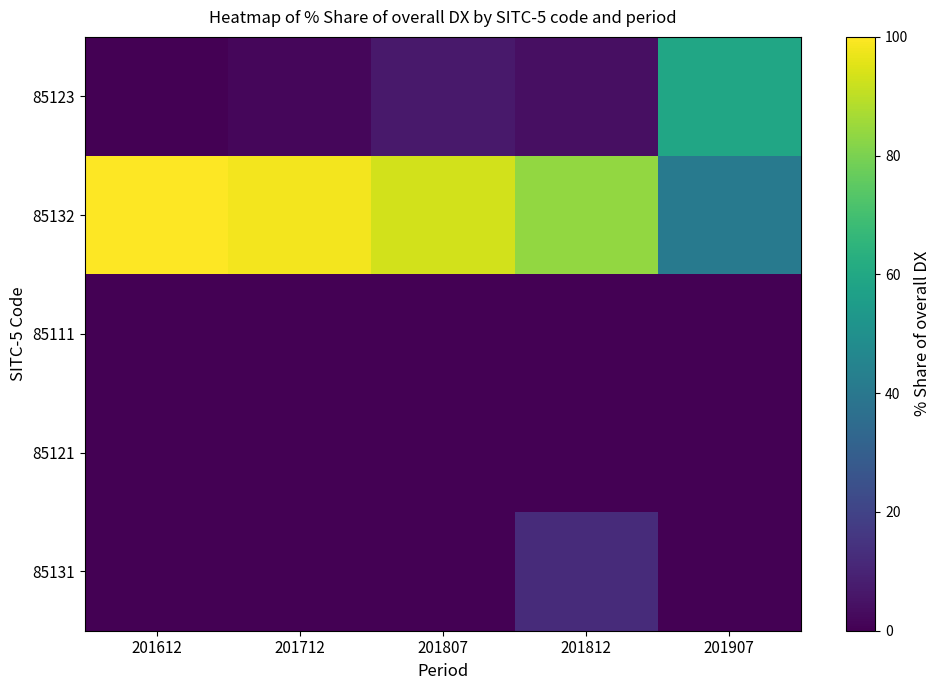

Which has a higher value, 201907 or 201612?

201907